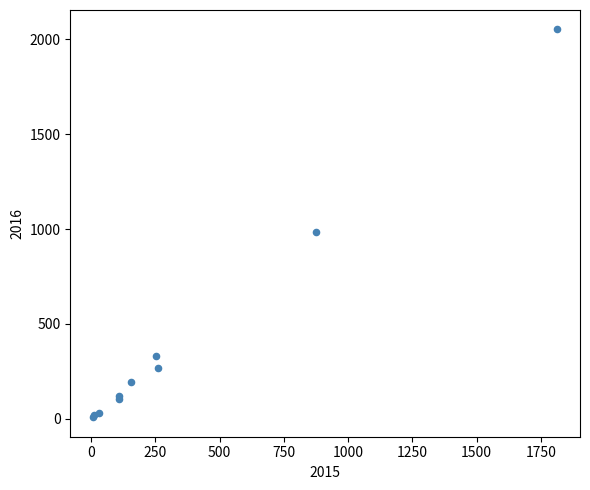

What Y value in the scatter plot is closest to 1030?

984